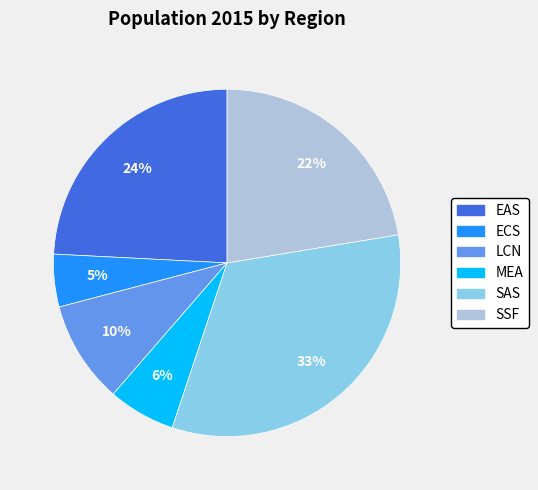

Is it true that MEA is 6% of the pie?

True